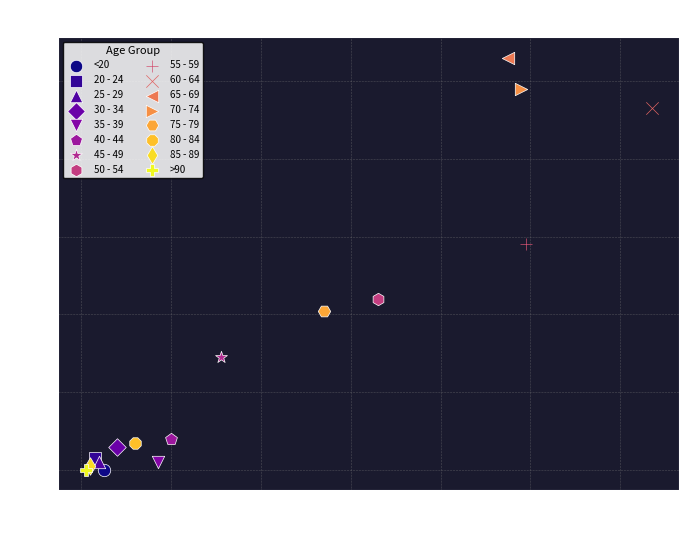

What are all the series names shown in the legend?

<20, 20 - 24, 25 - 29, 30 - 34, 35 - 39, 40 - 44, 45 - 49, 50 - 54, 55 - 59, 60 - 64, 65 - 69, 70 - 74, 75 - 79, 80 - 84, 85 - 89, >90